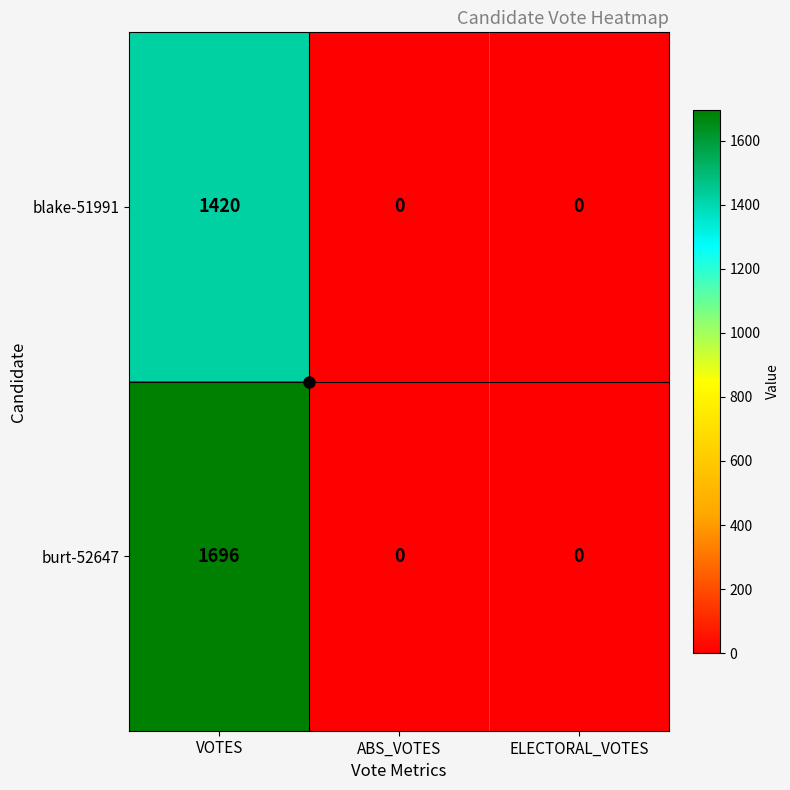

Between VOTES and ELECTORAL_VOTES, which series saw the biggest shift?

burt-52647